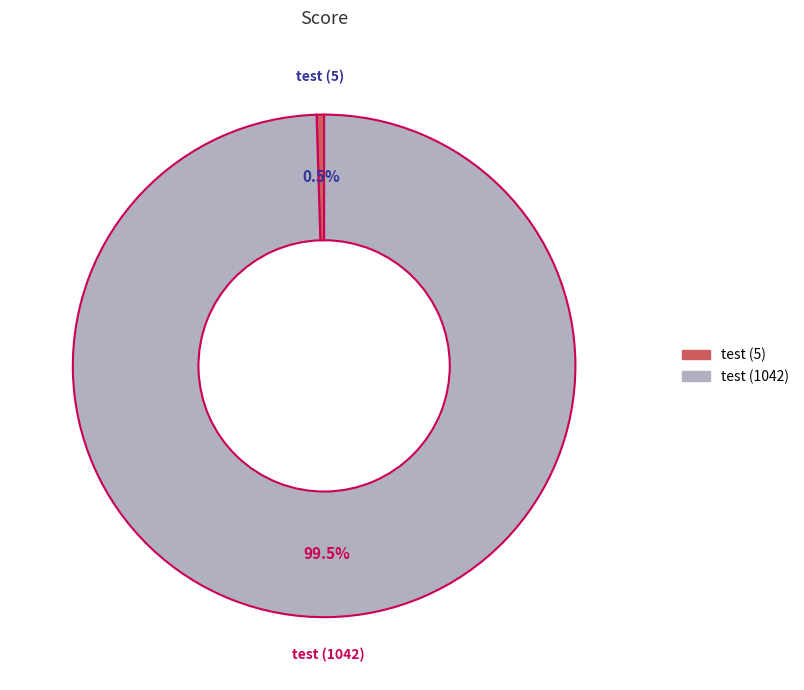

Is there a majority slice in this chart?

Yes